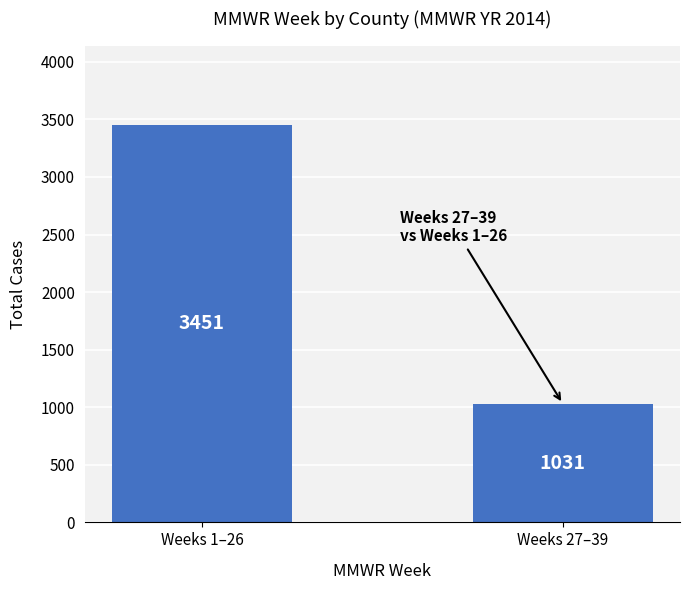

Rank the categories by value from highest to lowest.

Weeks 1–26, Weeks 27–39